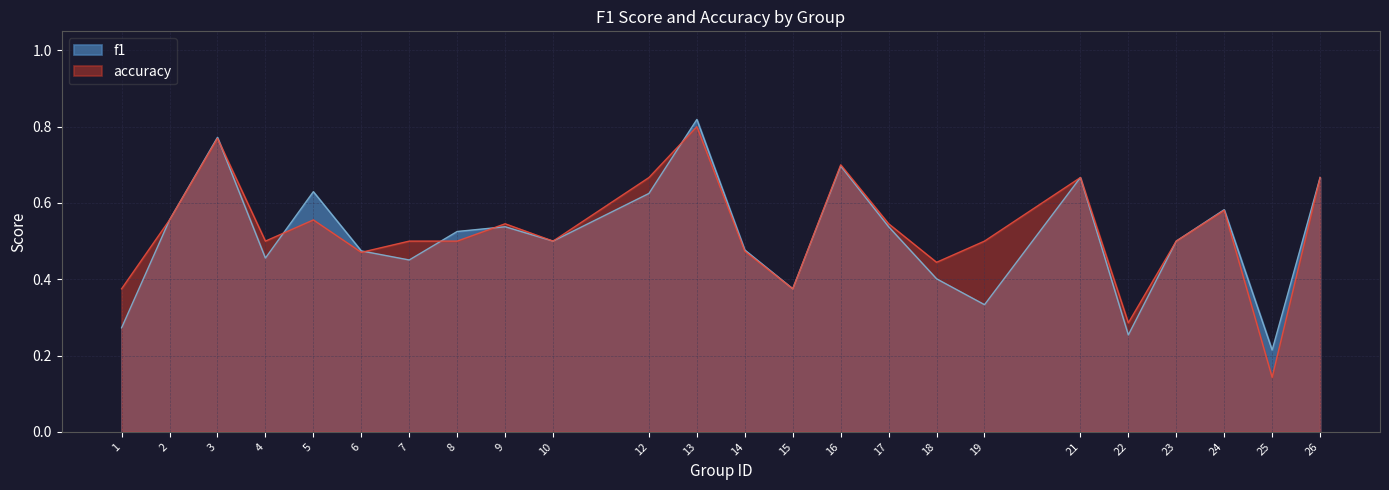

The value of accuracy at 15 is 0.4. True or false?

True